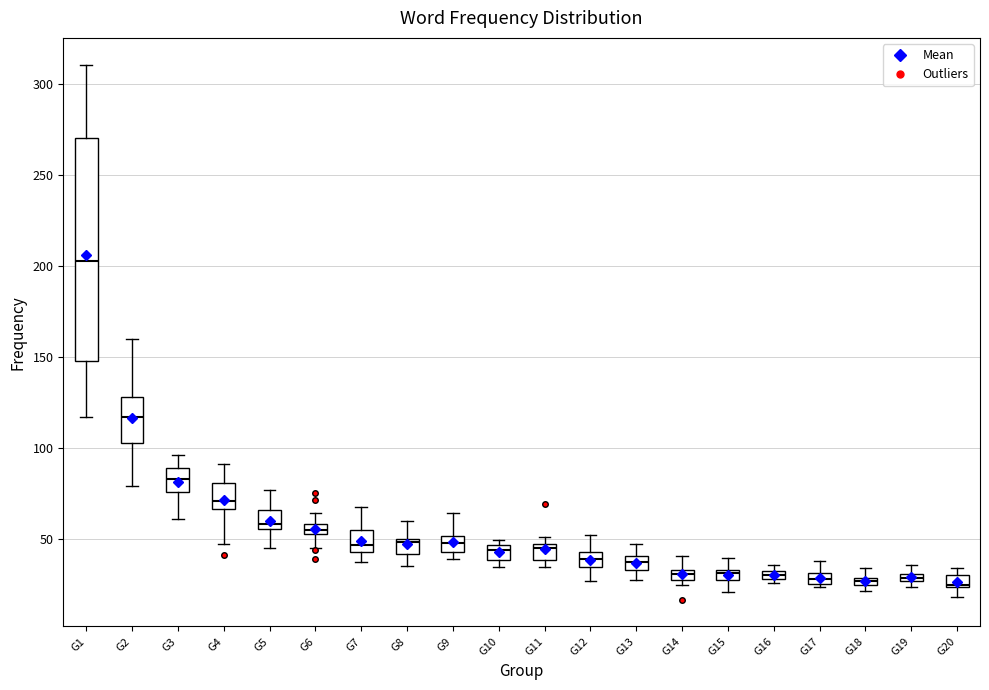

Where is the lower edge of the box for G3 on the y-axis? The values are not printed on the chart, so give them approximately, as read against the axis.

75